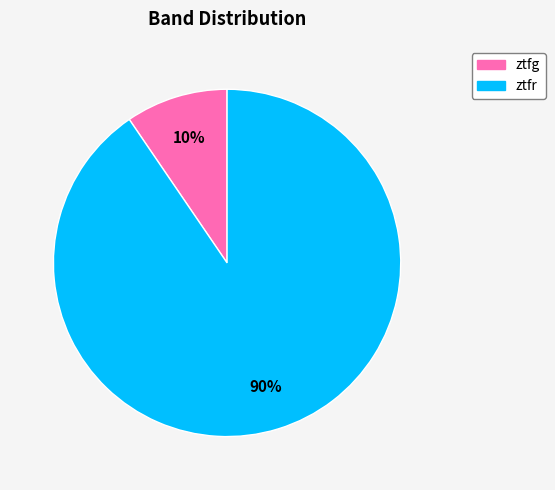

What percentage is the ztfg slice, to the nearest percent?

10%